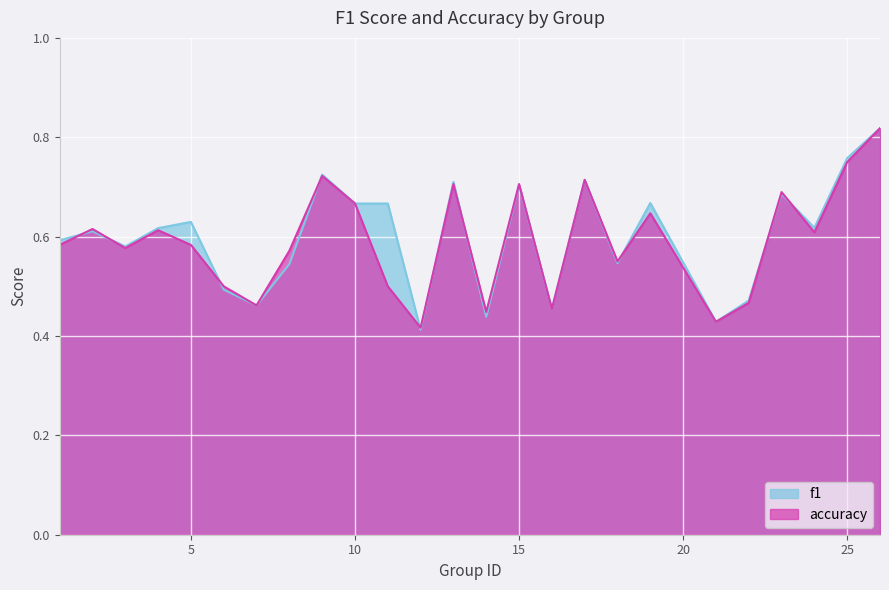

Which series has the largest total across all categories?

f1